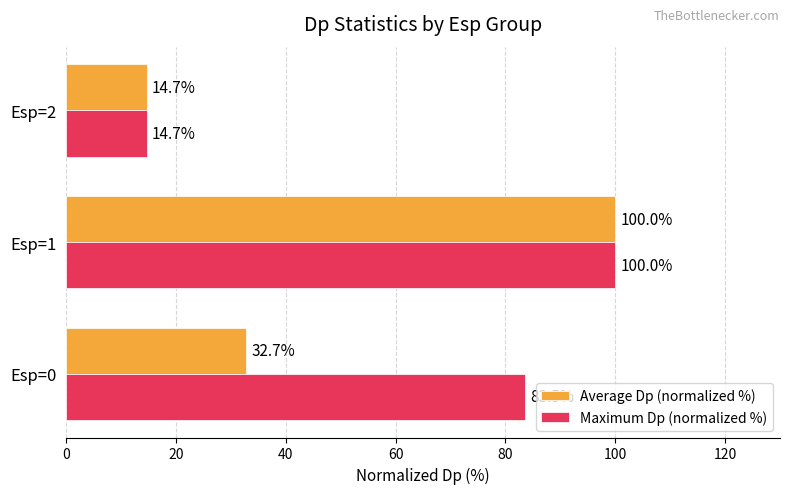

True or false: Average Dp (normalized %) has a value of 100.0 at Esp=1.

True